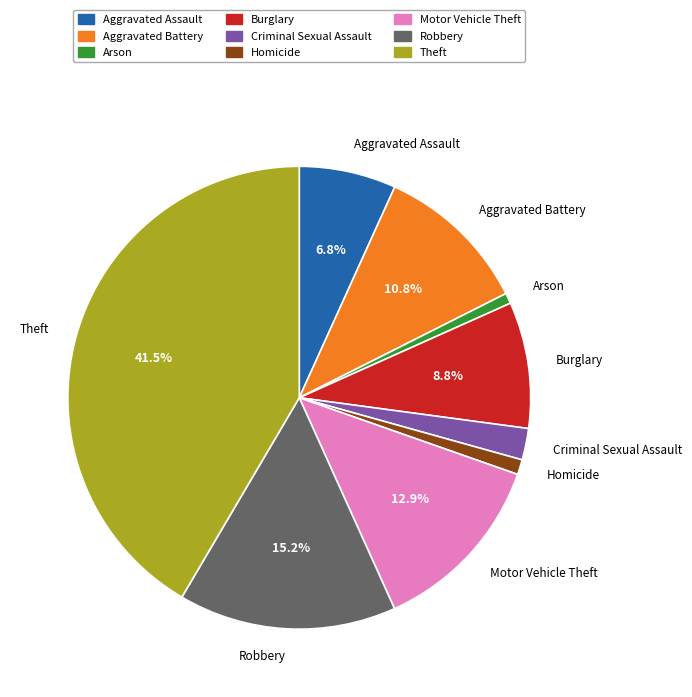

Is there any slice that represents more than half of the pie?

No